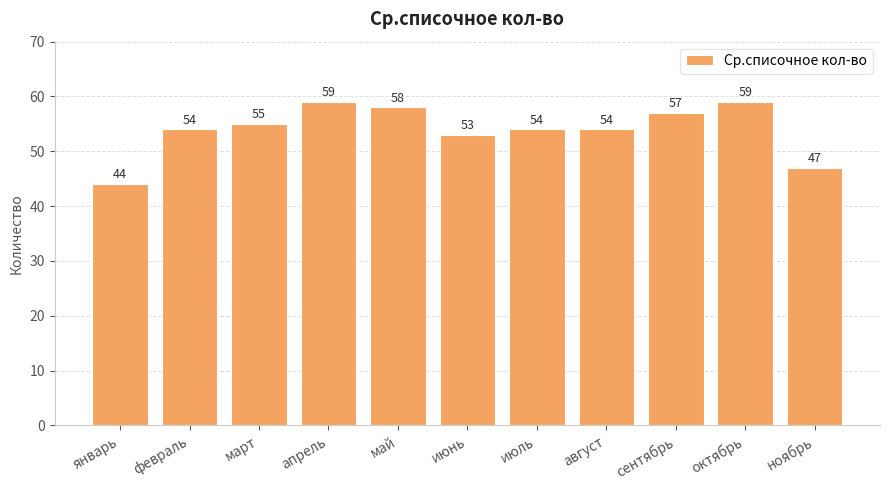

Reading right to left, what are all the values shown in this chart?

ноябрь=47	октябрь=59	сентябрь=57	август=54	июль=54	июнь=53	май=58	апрель=59	март=55	февраль=54	январь=44